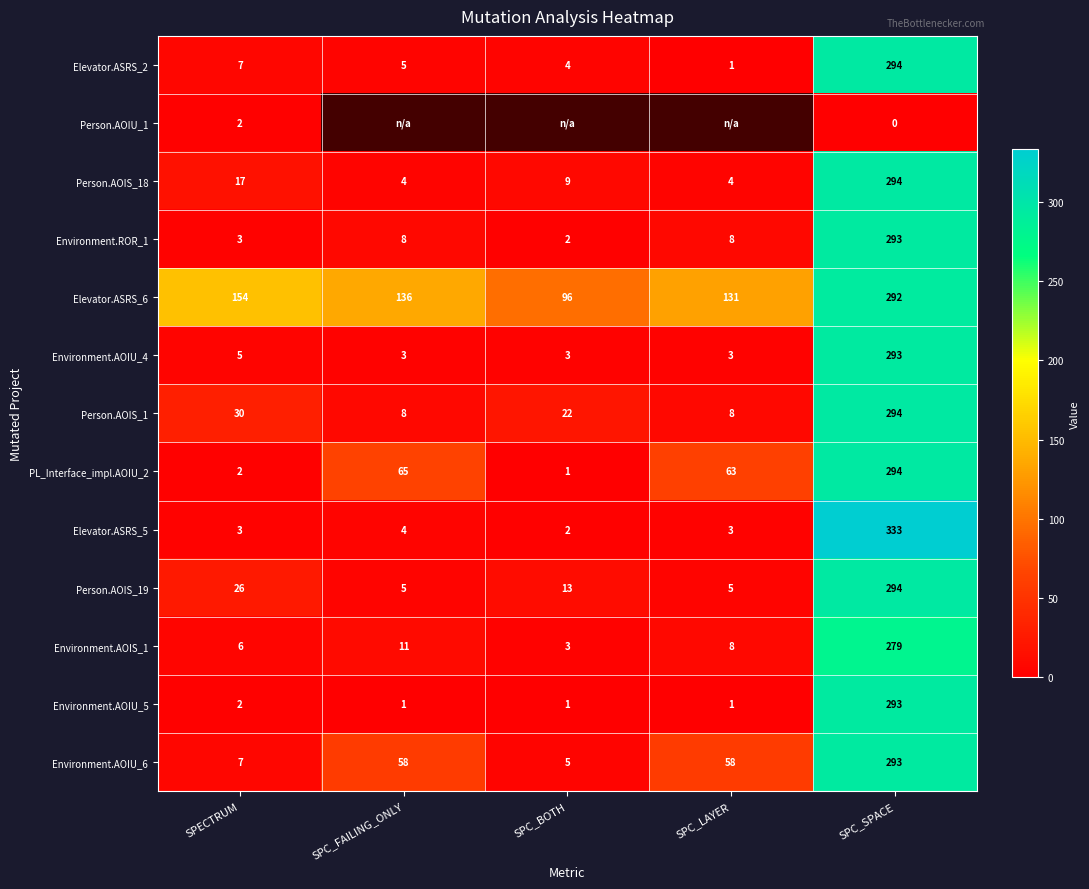

Which has a higher value, SPC_FAILING_ONLY or SPC_SPACE?

SPC_SPACE